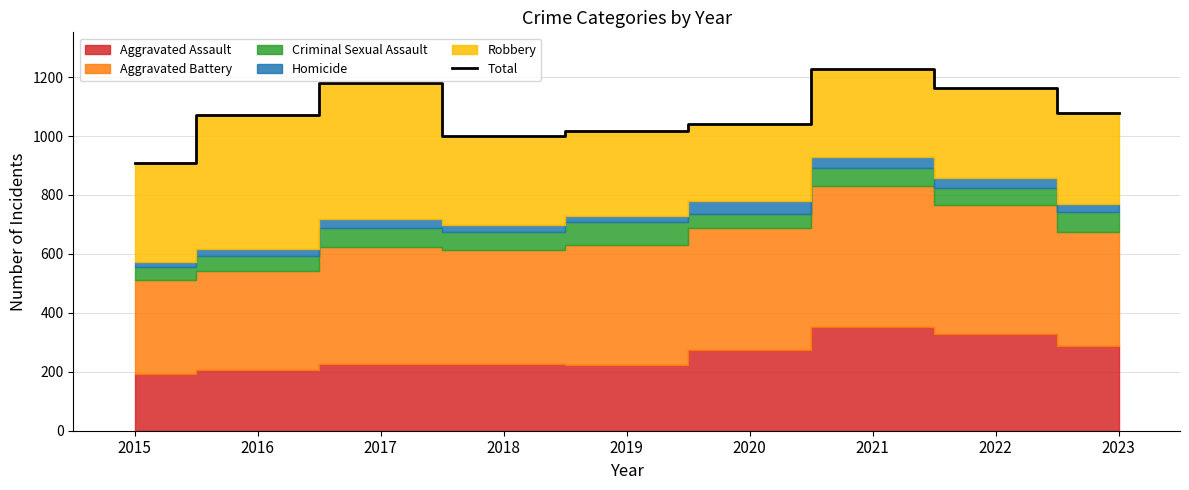

What is the sum of the values at 2016 and 2023?

2151